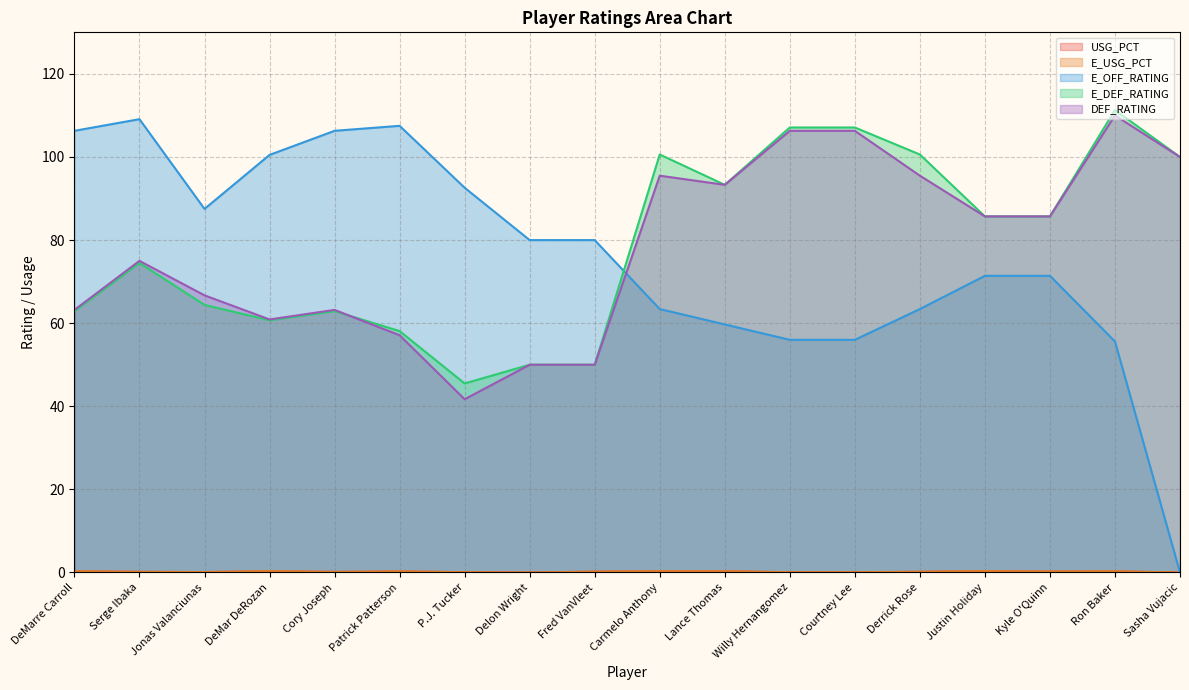

List the labels in order of USG_PCT value, smallest first.

Delon Wright, Sasha Vujacic, Willy Hernangomez, Courtney Lee, P.J. Tucker, Jonas Valanciunas, Cory Joseph, Serge Ibaka, Derrick Rose, Fred VanVleet, Kyle O'Quinn, Patrick Patterson, DeMarre Carroll, Ron Baker, Carmelo Anthony, Lance Thomas, DeMar DeRozan, Justin Holiday